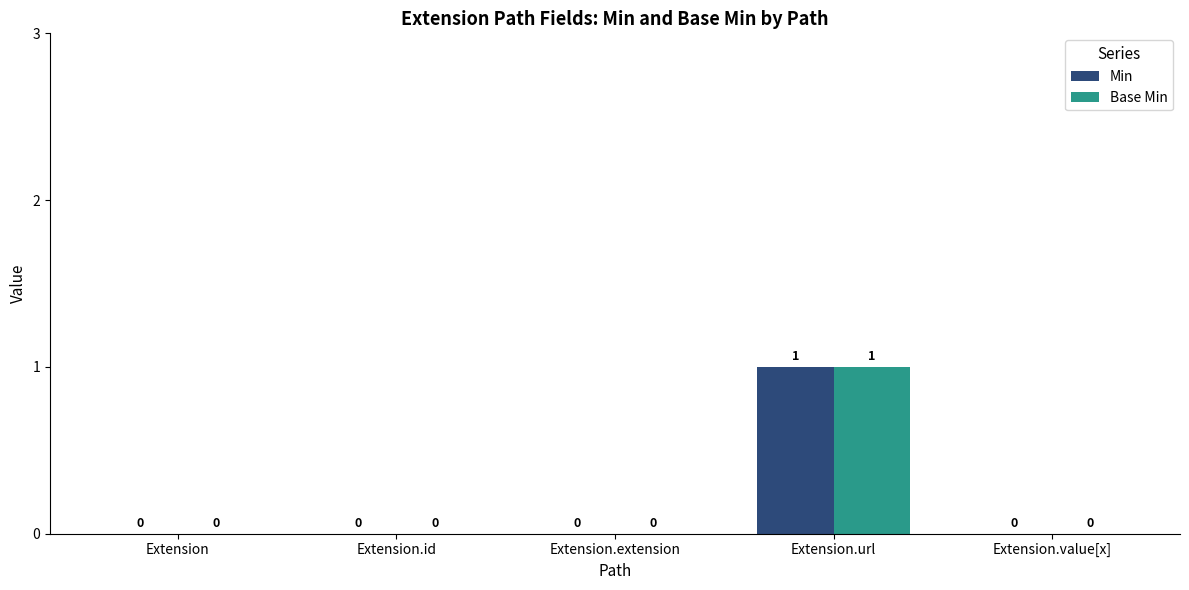

At which label does Base Min reach its peak?

Extension.url